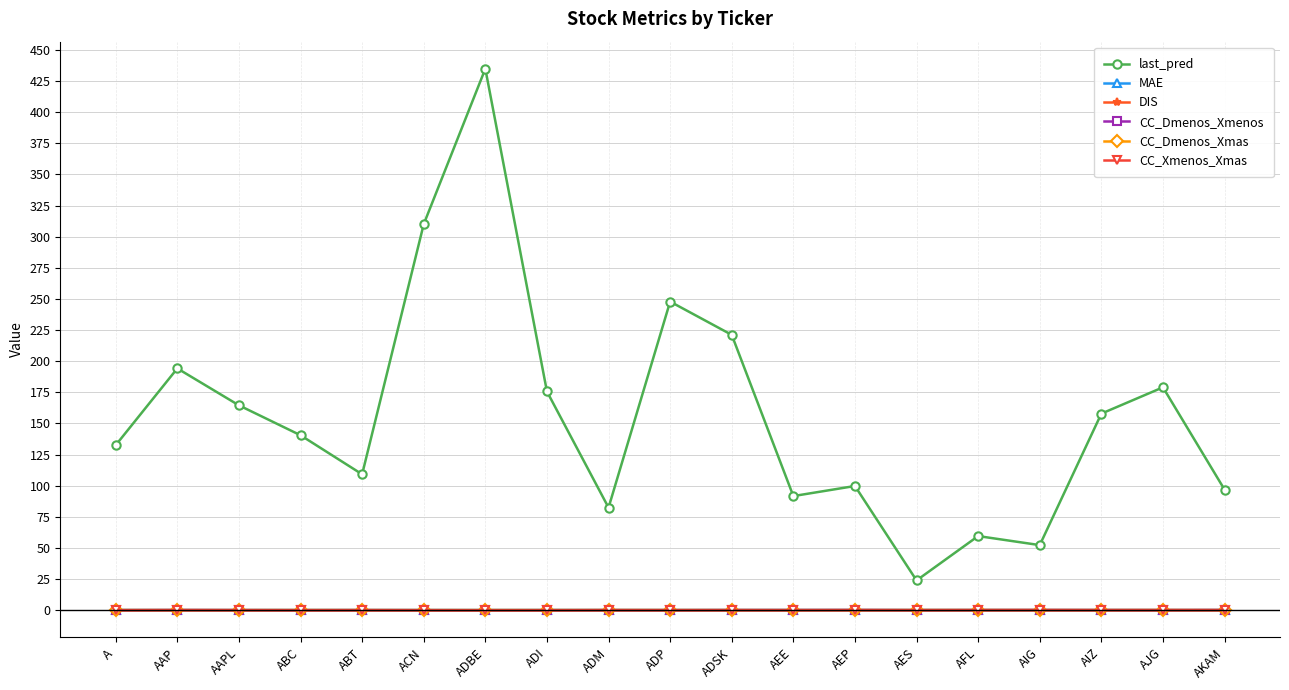

How many lines are shown in the chart?

6